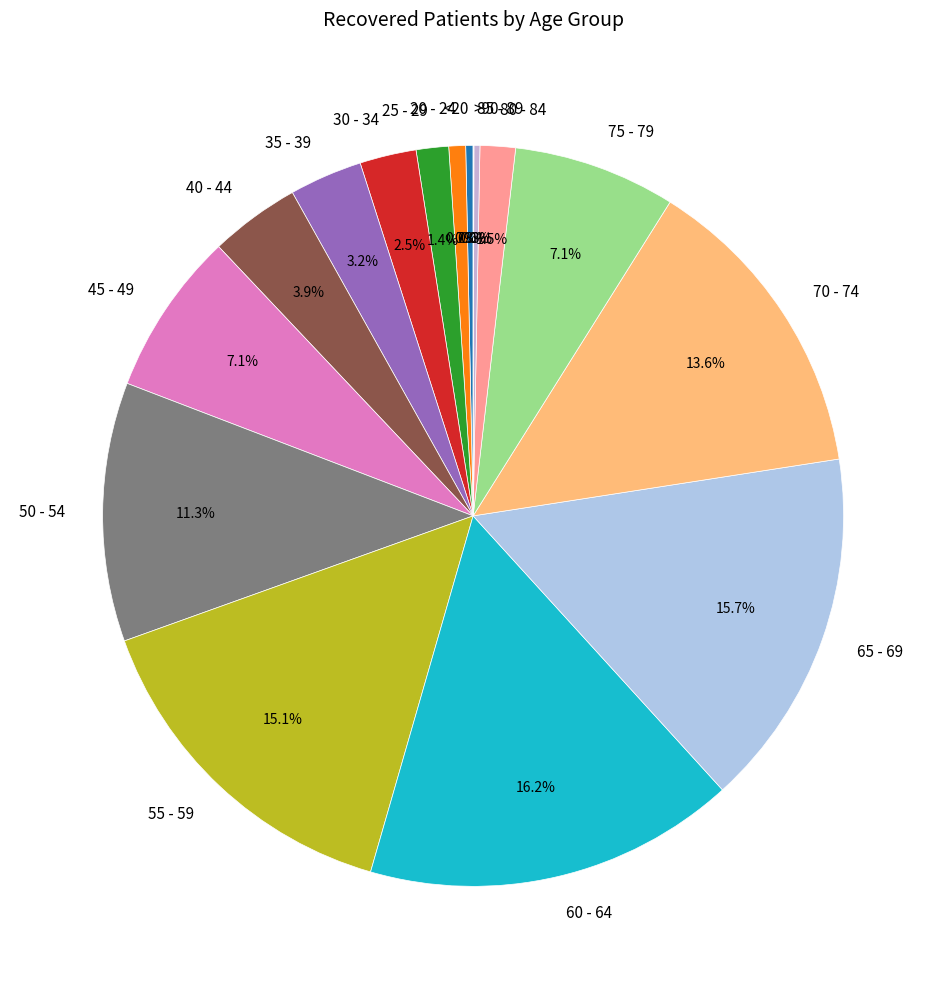

Which category has the biggest portion of the pie?

60 - 64